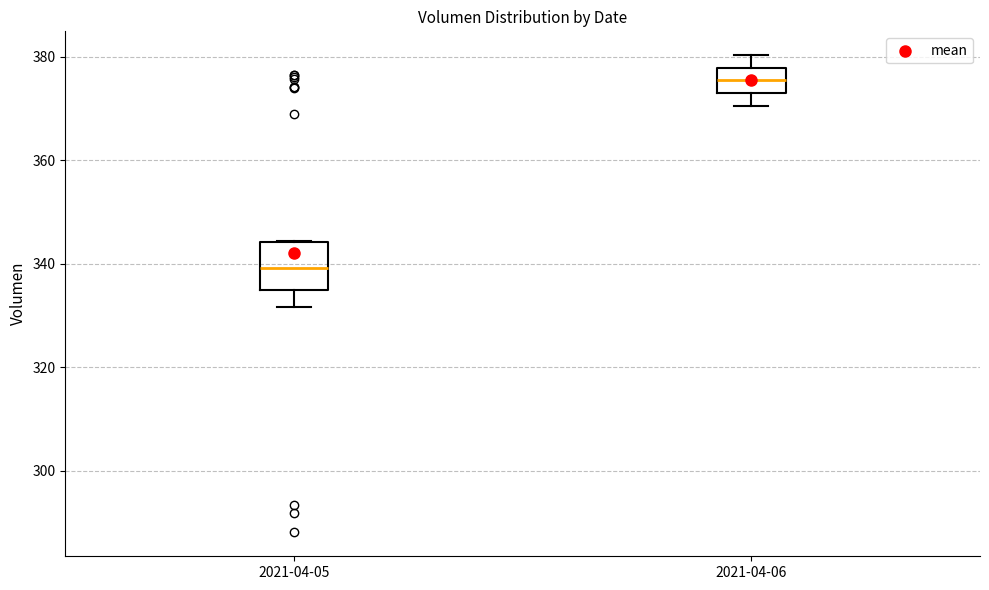

Which box has the highest median line?

2021-04-06